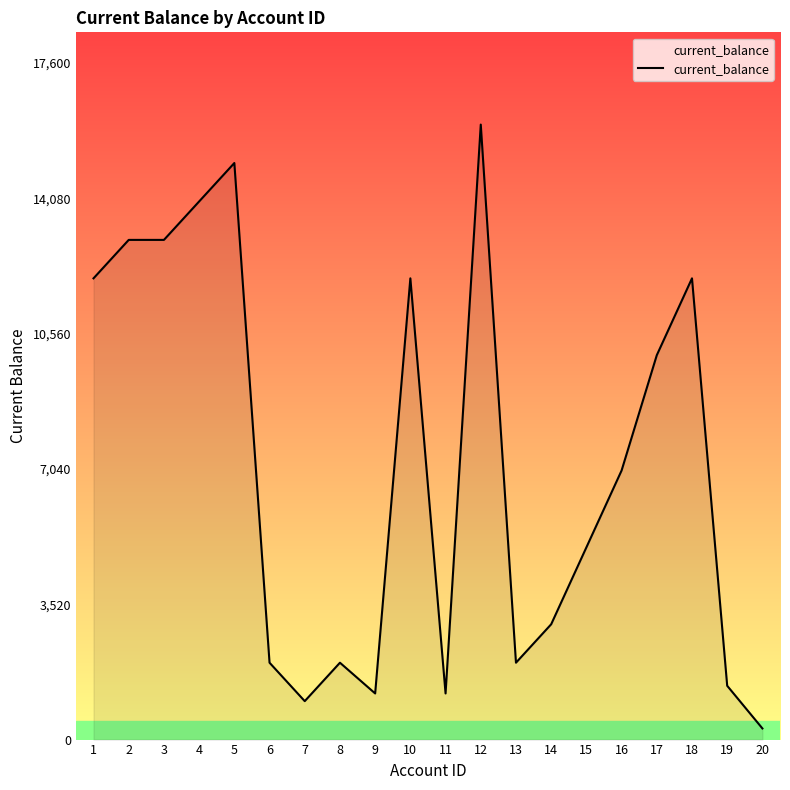

What is the sum of the values at 1 and 13?

14000